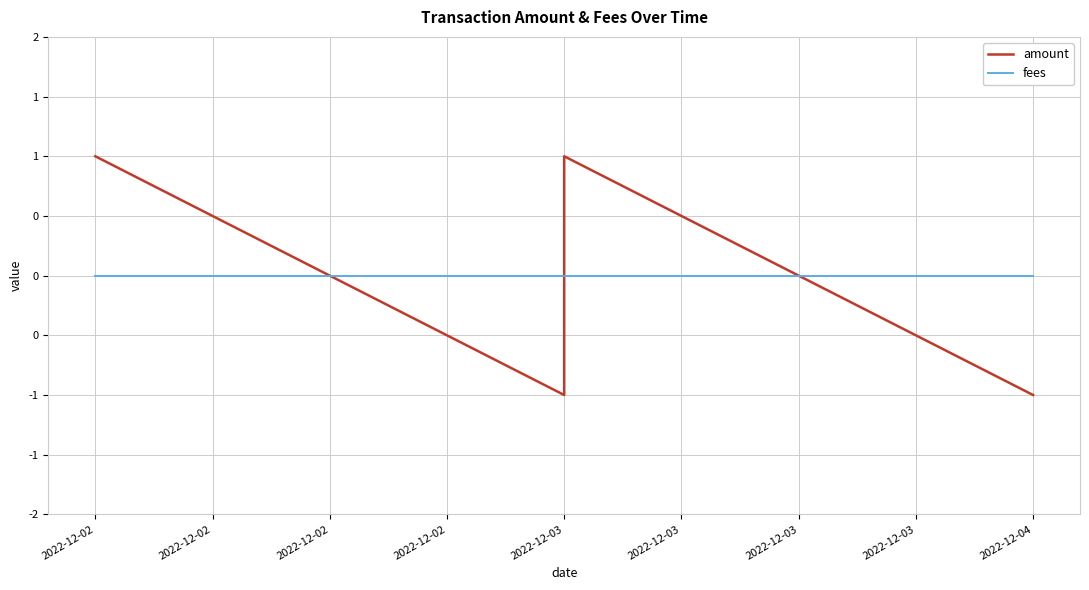

How many intersections are there between fees and amount?

3